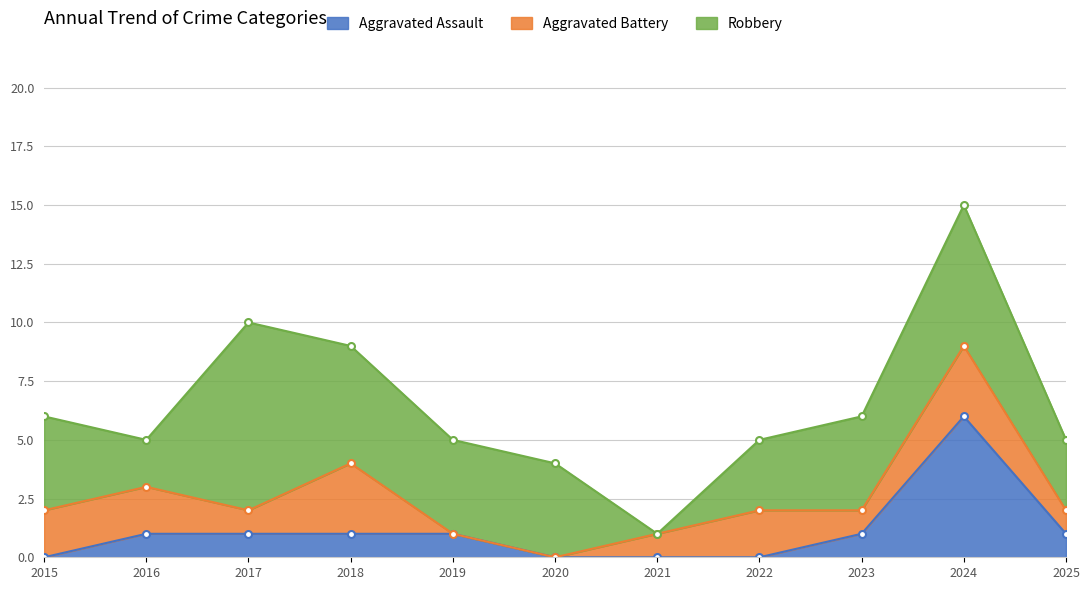

What is the difference between the maximum and minimum values in the Aggravated Assault series?

6